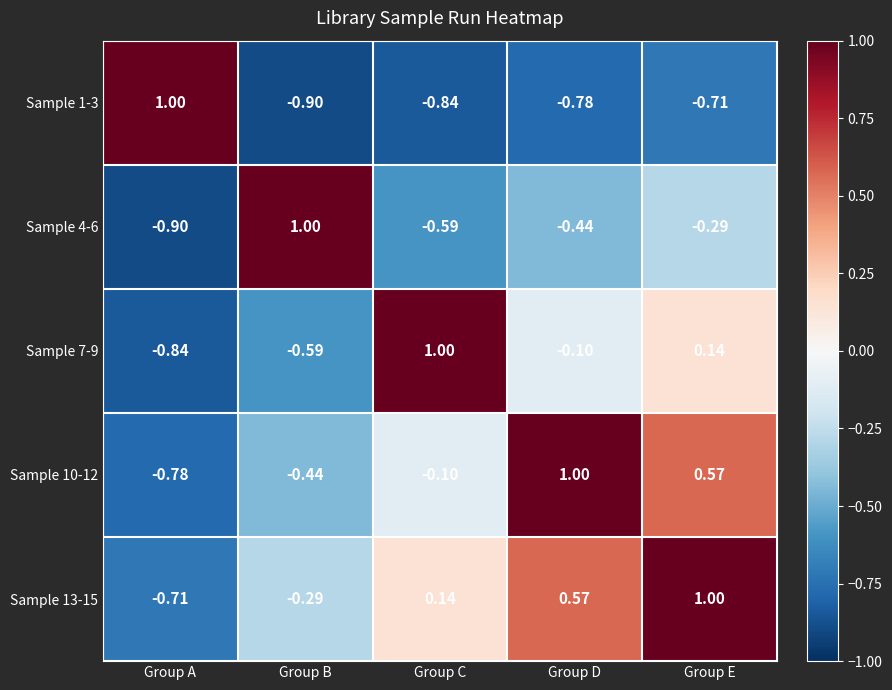

Count the number of data series in this chart.

5